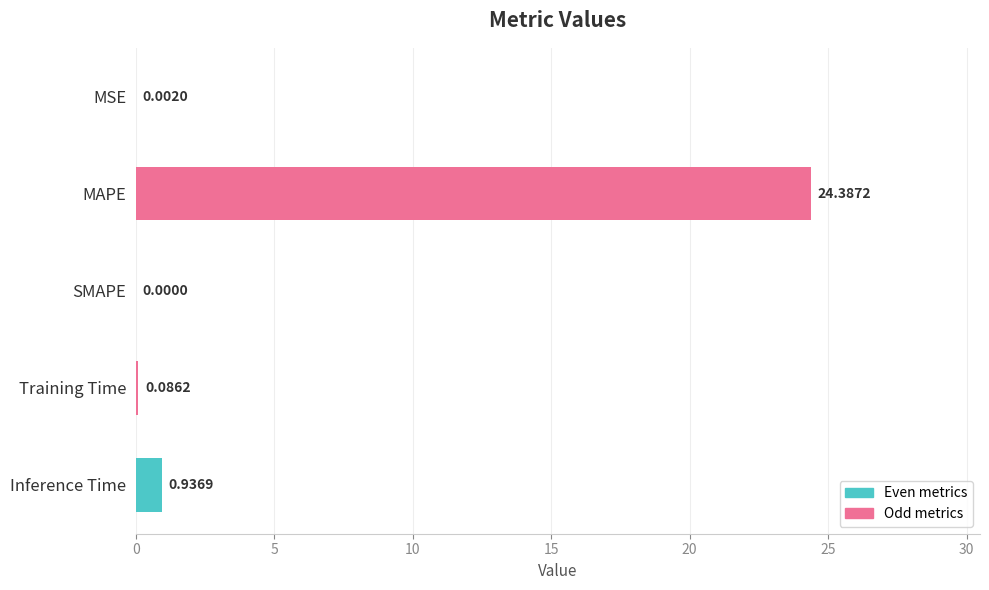

How many series are shown in this chart?

1